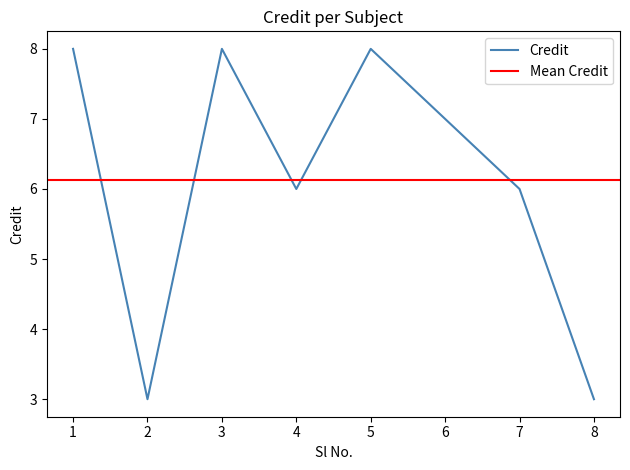

Reading left to right, extract all data points from this chart.

8	3	8	6	8	7	6	3